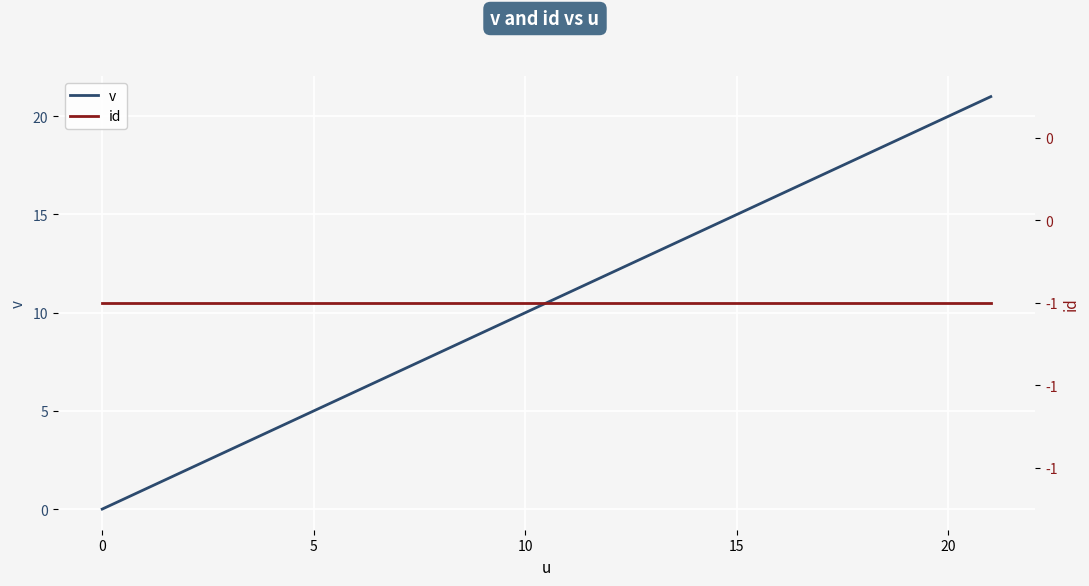

The value of v at 10 is 10. True or false?

True